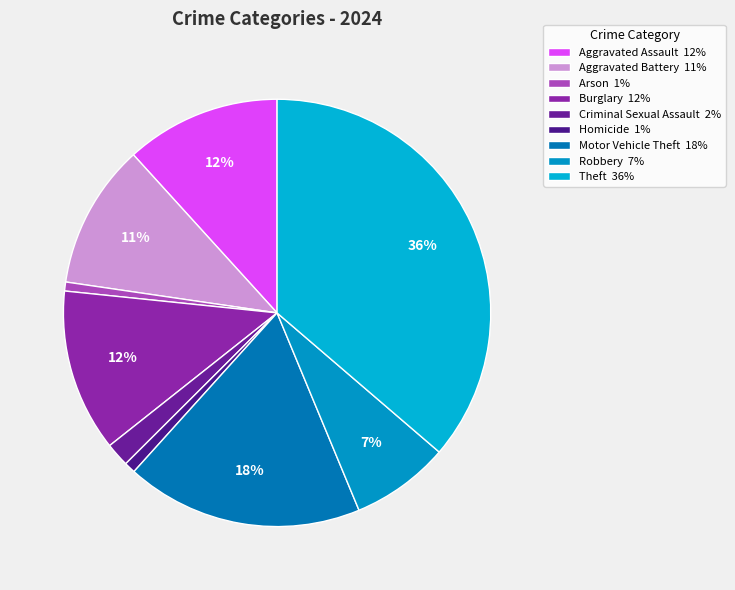

What is the total percentage of Criminal Sexual Assault and Theft?

38.1%